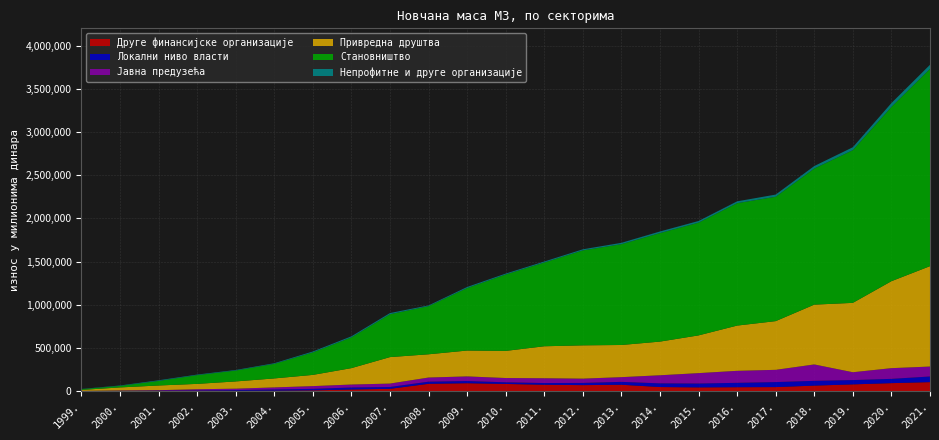

Reading left to right, what are all the values shown in this chart?

Друге финансијске организације: 540.0	1931.0	2400.0	1803.0	3481.0	5152.0	8645.0	18472.0	26501.0	84505.0	91373.0	82894.0	73650.0	69239.0	73636.0	46999.0	42985.0	45113.0	46515.9	63612.1	77972.1	92284.8	104002.8
Локални ниво власти: 457.0	1566.0	3739.0	5632.0	8205.0	14356.0	17478.0	23561.0	21018.0	24856.0	25337.0	19194.0	19895.0	25578.0	33431.0	42849.0	44940.0	50823.3	58023.3	55328.8	49743.0	49542.1	65388.1
Јавна предузећа: 1086.0	3938.0	4724.0	14152.0	16572.0	23432.0	31660.0	34083.0	39738.0	47890.0	53608.0	49393.0	55502.0	49636.0	54519.0	93562.0	120312.0	138848.8	141777.1	189805.5	90767.1	123891.5	115006.7
Привредна друштва: 11508.0	35220.0	54086.0	62237.0	83786.0	103956.0	129986.0	190028.0	306509.0	269099.0	299397.0	314042.0	370190.0	385382.0	372411.0	389822.0	436964.0	523852.8	564000.9	692446.6	803207.7	1006872.9	1162084.8
Становништво: 8976.0	17675.0	52886.0	101096.0	126127.0	168611.0	260328.0	355851.0	496143.0	557195.0	723246.0	884616.0	969390.0	1099239.0	1167012.0	1256416.0	1305349.0	1417296.3	1439831.3	1576113.6	1768222.0	2018327.4	2284647.8
Непрофитне и друге организације: 2379.0	4874.0	7579.0	6571.0	6560.0	7369.0	10773.0	12475.0	13962.0	8606.0	12609.0	10639.0	11816.0	12730.0	15874.0	18543.0	18958.0	21117.4	25276.8	28546.4	33633.7	43830.6	46919.2